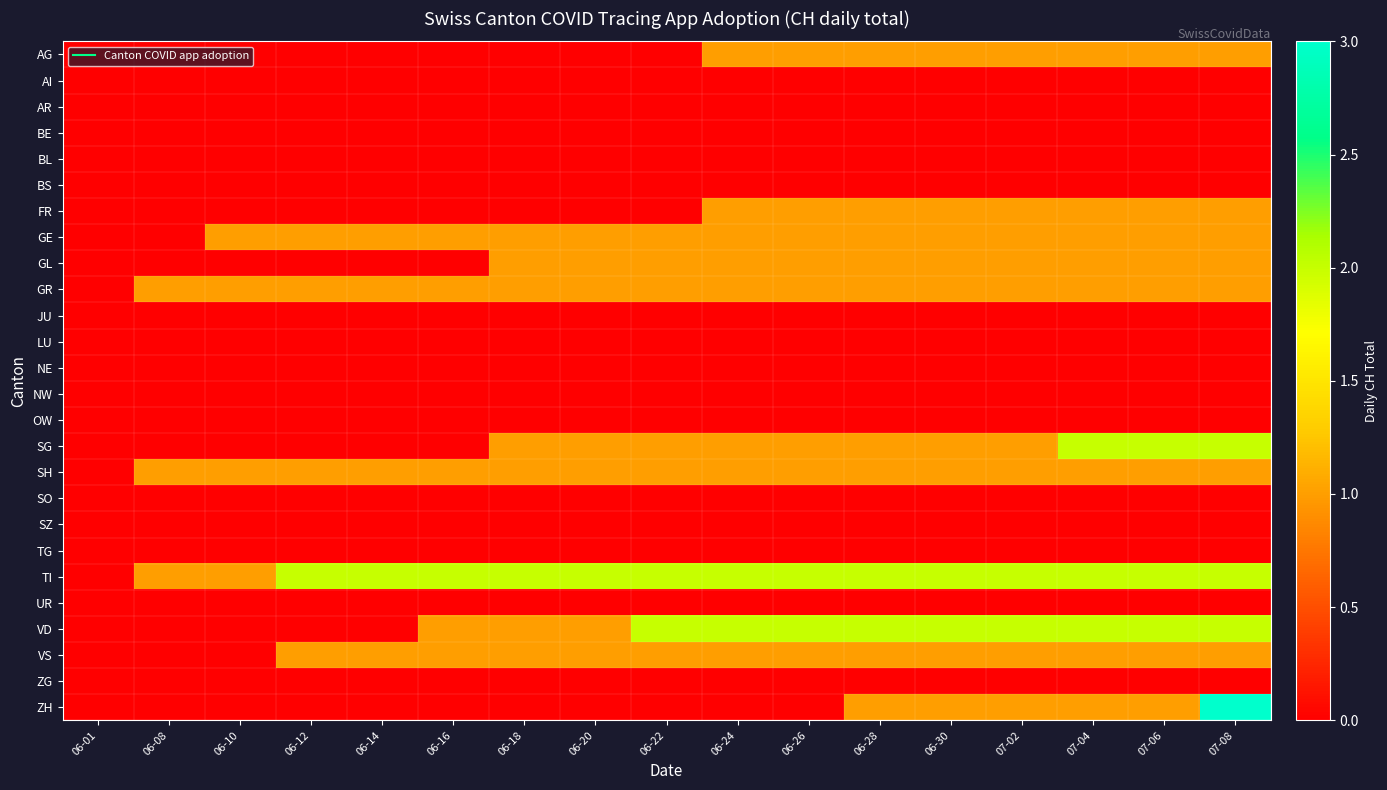

Reading right to left, what are all the values shown in this chart?

AG: 07-08=1	07-06=1	07-04=1	07-02=1	06-30=1	06-28=1	06-26=1	06-24=1	06-22=0	06-20=0	06-18=0	06-16=0	06-14=0	06-12=0	06-10=0	06-08=0	06-01=0
AI: 07-08=0	07-06=0	07-04=0	07-02=0	06-30=0	06-28=0	06-26=0	06-24=0	06-22=0	06-20=0	06-18=0	06-16=0	06-14=0	06-12=0	06-10=0	06-08=0	06-01=0
AR: 07-08=0	07-06=0	07-04=0	07-02=0	06-30=0	06-28=0	06-26=0	06-24=0	06-22=0	06-20=0	06-18=0	06-16=0	06-14=0	06-12=0	06-10=0	06-08=0	06-01=0
BE: 07-08=0	07-06=0	07-04=0	07-02=0	06-30=0	06-28=0	06-26=0	06-24=0	06-22=0	06-20=0	06-18=0	06-16=0	06-14=0	06-12=0	06-10=0	06-08=0	06-01=0
BL: 07-08=0	07-06=0	07-04=0	07-02=0	06-30=0	06-28=0	06-26=0	06-24=0	06-22=0	06-20=0	06-18=0	06-16=0	06-14=0	06-12=0	06-10=0	06-08=0	06-01=0
BS: 07-08=0	07-06=0	07-04=0	07-02=0	06-30=0	06-28=0	06-26=0	06-24=0	06-22=0	06-20=0	06-18=0	06-16=0	06-14=0	06-12=0	06-10=0	06-08=0	06-01=0
FR: 07-08=1	07-06=1	07-04=1	07-02=1	06-30=1	06-28=1	06-26=1	06-24=1	06-22=0	06-20=0	06-18=0	06-16=0	06-14=0	06-12=0	06-10=0	06-08=0	06-01=0
GE: 07-08=1	07-06=1	07-04=1	07-02=1	06-30=1	06-28=1	06-26=1	06-24=1	06-22=1	06-20=1	06-18=1	06-16=1	06-14=1	06-12=1	06-10=1	06-08=0	06-01=0
GL: 07-08=1	07-06=1	07-04=1	07-02=1	06-30=1	06-28=1	06-26=1	06-24=1	06-22=1	06-20=1	06-18=1	06-16=0	06-14=0	06-12=0	06-10=0	06-08=0	06-01=0
GR: 07-08=1	07-06=1	07-04=1	07-02=1	06-30=1	06-28=1	06-26=1	06-24=1	06-22=1	06-20=1	06-18=1	06-16=1	06-14=1	06-12=1	06-10=1	06-08=1	06-01=0
JU: 07-08=0	07-06=0	07-04=0	07-02=0	06-30=0	06-28=0	06-26=0	06-24=0	06-22=0	06-20=0	06-18=0	06-16=0	06-14=0	06-12=0	06-10=0	06-08=0	06-01=0
LU: 07-08=0	07-06=0	07-04=0	07-02=0	06-30=0	06-28=0	06-26=0	06-24=0	06-22=0	06-20=0	06-18=0	06-16=0	06-14=0	06-12=0	06-10=0	06-08=0	06-01=0
NE: 07-08=0	07-06=0	07-04=0	07-02=0	06-30=0	06-28=0	06-26=0	06-24=0	06-22=0	06-20=0	06-18=0	06-16=0	06-14=0	06-12=0	06-10=0	06-08=0	06-01=0
NW: 07-08=0	07-06=0	07-04=0	07-02=0	06-30=0	06-28=0	06-26=0	06-24=0	06-22=0	06-20=0	06-18=0	06-16=0	06-14=0	06-12=0	06-10=0	06-08=0	06-01=0
OW: 07-08=0	07-06=0	07-04=0	07-02=0	06-30=0	06-28=0	06-26=0	06-24=0	06-22=0	06-20=0	06-18=0	06-16=0	06-14=0	06-12=0	06-10=0	06-08=0	06-01=0
SG: 07-08=2	07-06=2	07-04=2	07-02=1	06-30=1	06-28=1	06-26=1	06-24=1	06-22=1	06-20=1	06-18=1	06-16=0	06-14=0	06-12=0	06-10=0	06-08=0	06-01=0
SH: 07-08=1	07-06=1	07-04=1	07-02=1	06-30=1	06-28=1	06-26=1	06-24=1	06-22=1	06-20=1	06-18=1	06-16=1	06-14=1	06-12=1	06-10=1	06-08=1	06-01=0
SO: 07-08=0	07-06=0	07-04=0	07-02=0	06-30=0	06-28=0	06-26=0	06-24=0	06-22=0	06-20=0	06-18=0	06-16=0	06-14=0	06-12=0	06-10=0	06-08=0	06-01=0
SZ: 07-08=0	07-06=0	07-04=0	07-02=0	06-30=0	06-28=0	06-26=0	06-24=0	06-22=0	06-20=0	06-18=0	06-16=0	06-14=0	06-12=0	06-10=0	06-08=0	06-01=0
TG: 07-08=0	07-06=0	07-04=0	07-02=0	06-30=0	06-28=0	06-26=0	06-24=0	06-22=0	06-20=0	06-18=0	06-16=0	06-14=0	06-12=0	06-10=0	06-08=0	06-01=0
TI: 07-08=2	07-06=2	07-04=2	07-02=2	06-30=2	06-28=2	06-26=2	06-24=2	06-22=2	06-20=2	06-18=2	06-16=2	06-14=2	06-12=2	06-10=1	06-08=1	06-01=0
UR: 07-08=0	07-06=0	07-04=0	07-02=0	06-30=0	06-28=0	06-26=0	06-24=0	06-22=0	06-20=0	06-18=0	06-16=0	06-14=0	06-12=0	06-10=0	06-08=0	06-01=0
VD: 07-08=2	07-06=2	07-04=2	07-02=2	06-30=2	06-28=2	06-26=2	06-24=2	06-22=2	06-20=1	06-18=1	06-16=1	06-14=0	06-12=0	06-10=0	06-08=0	06-01=0
VS: 07-08=1	07-06=1	07-04=1	07-02=1	06-30=1	06-28=1	06-26=1	06-24=1	06-22=1	06-20=1	06-18=1	06-16=1	06-14=1	06-12=1	06-10=0	06-08=0	06-01=0
ZG: 07-08=0	07-06=0	07-04=0	07-02=0	06-30=0	06-28=0	06-26=0	06-24=0	06-22=0	06-20=0	06-18=0	06-16=0	06-14=0	06-12=0	06-10=0	06-08=0	06-01=0
ZH: 07-08=3	07-06=1	07-04=1	07-02=1	06-30=1	06-28=1	06-26=0	06-24=0	06-22=0	06-20=0	06-18=0	06-16=0	06-14=0	06-12=0	06-10=0	06-08=0	06-01=0